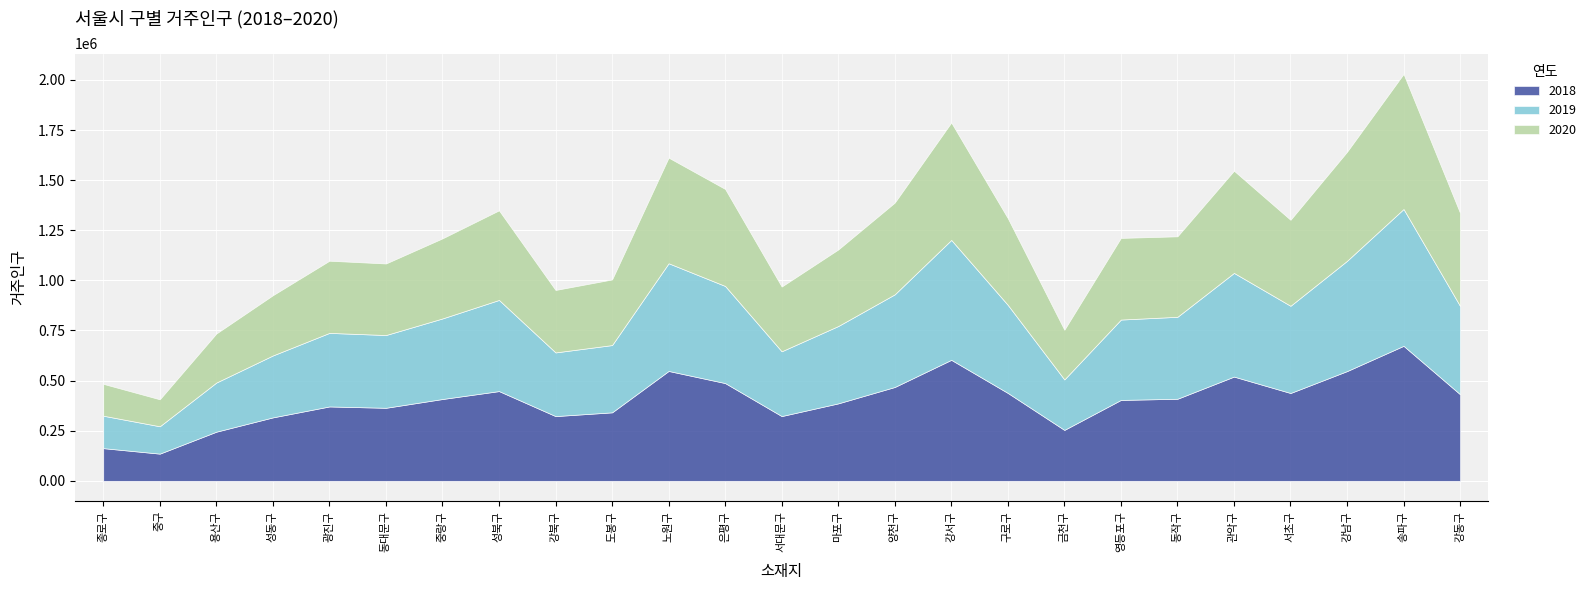

Which series ends up on top after the final intersection of 2018 and 2019?

2019